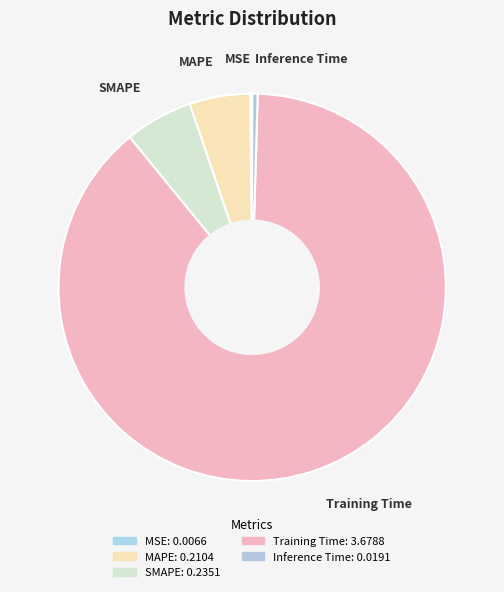

Is Training Time the majority of the pie?

Yes